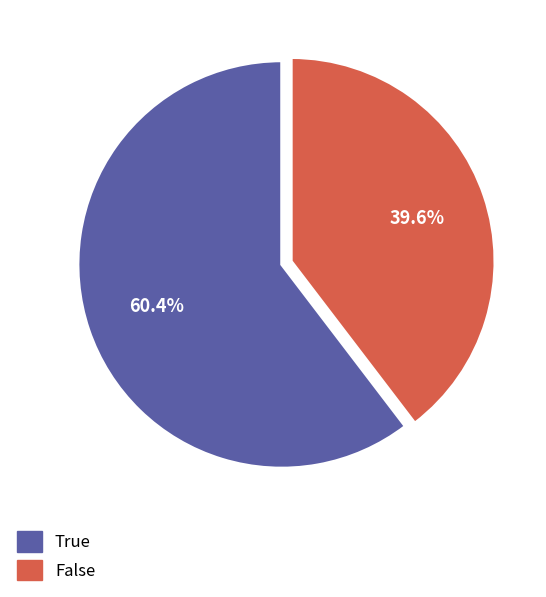

How many segments does this pie chart have?

2